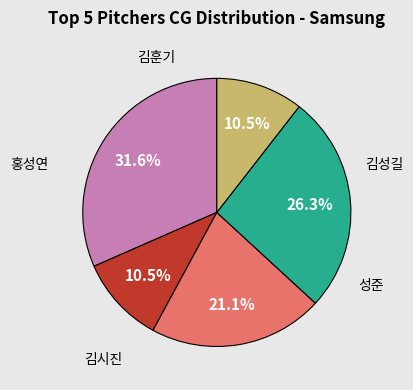

Is there any slice that represents more than half of the pie?

No